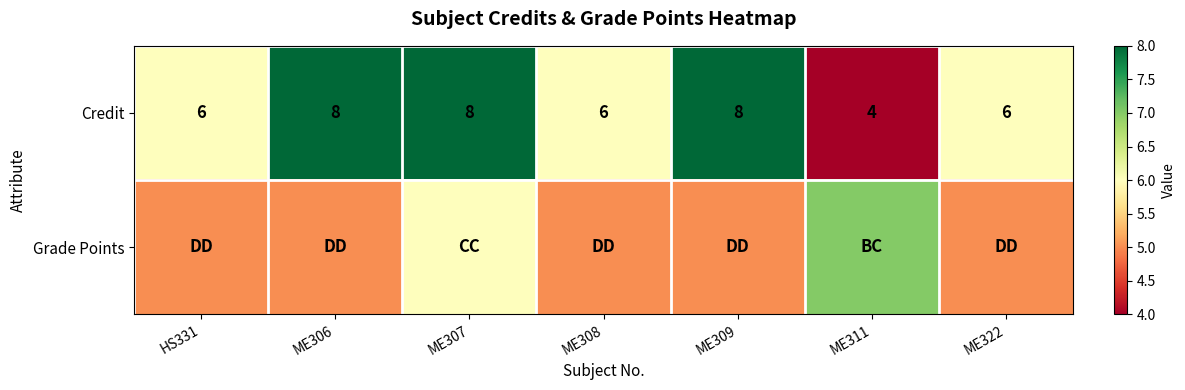

Which category has the lowest value in the Credit series?

ME311